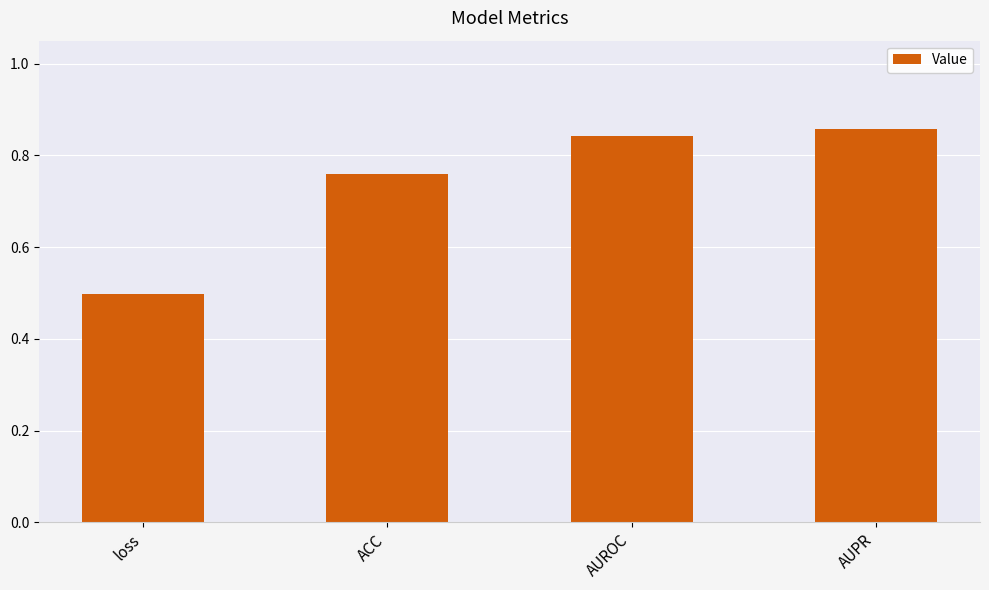

What is the sum of the values at loss and AUPR?

1.4